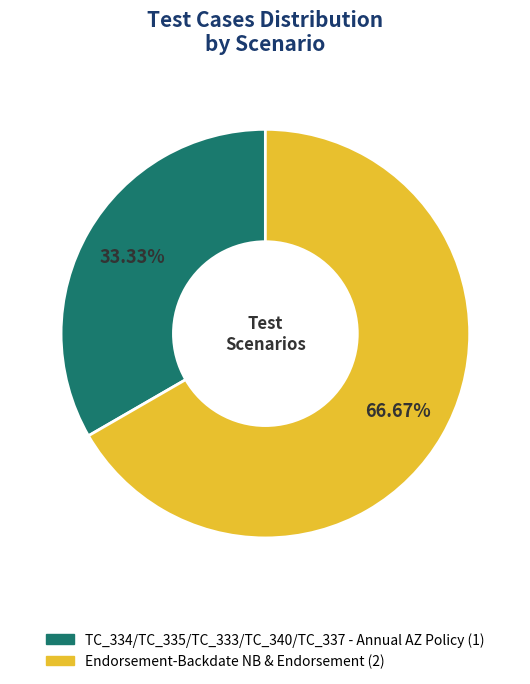

Which slice is the smallest?

TC_334/TC_335/TC_333/TC_340/TC_337 - Annual AZ Policy